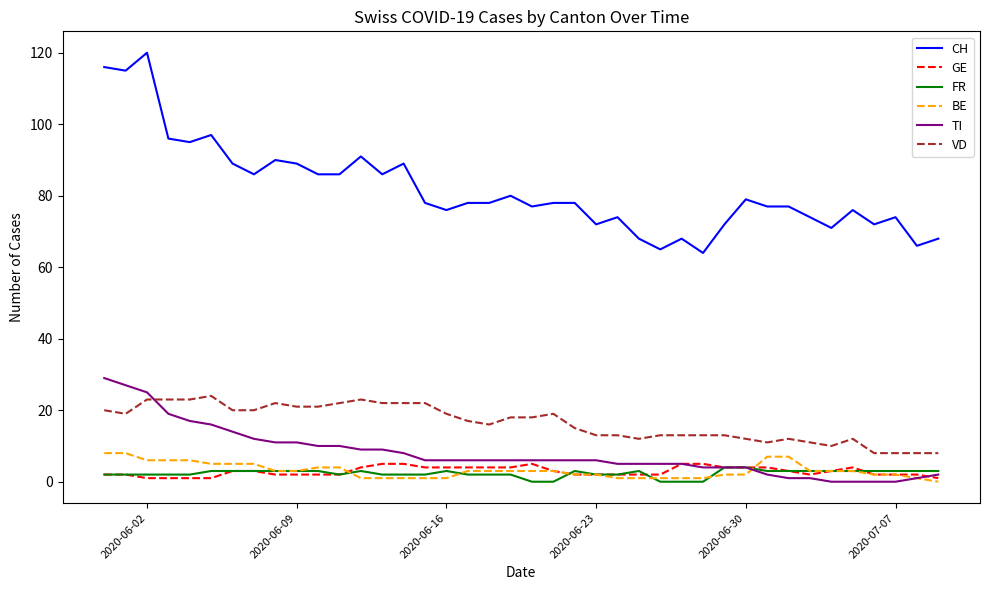

True or false: CH and FR cross at least once.

False